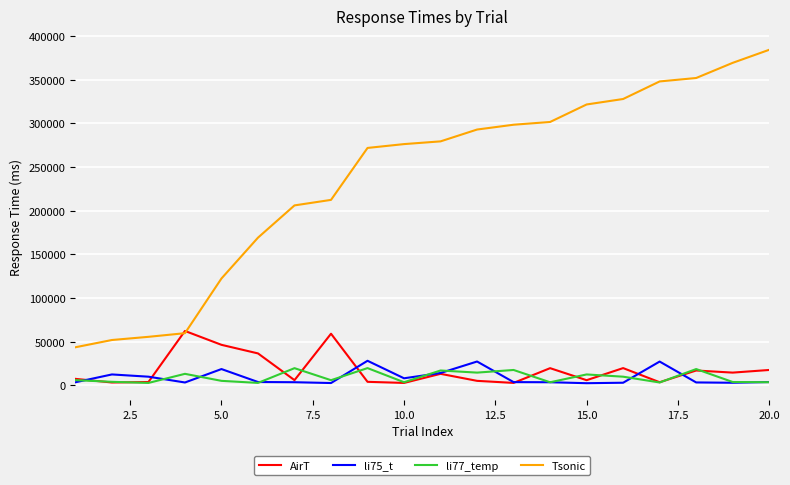

How many lines are shown in the chart?

4